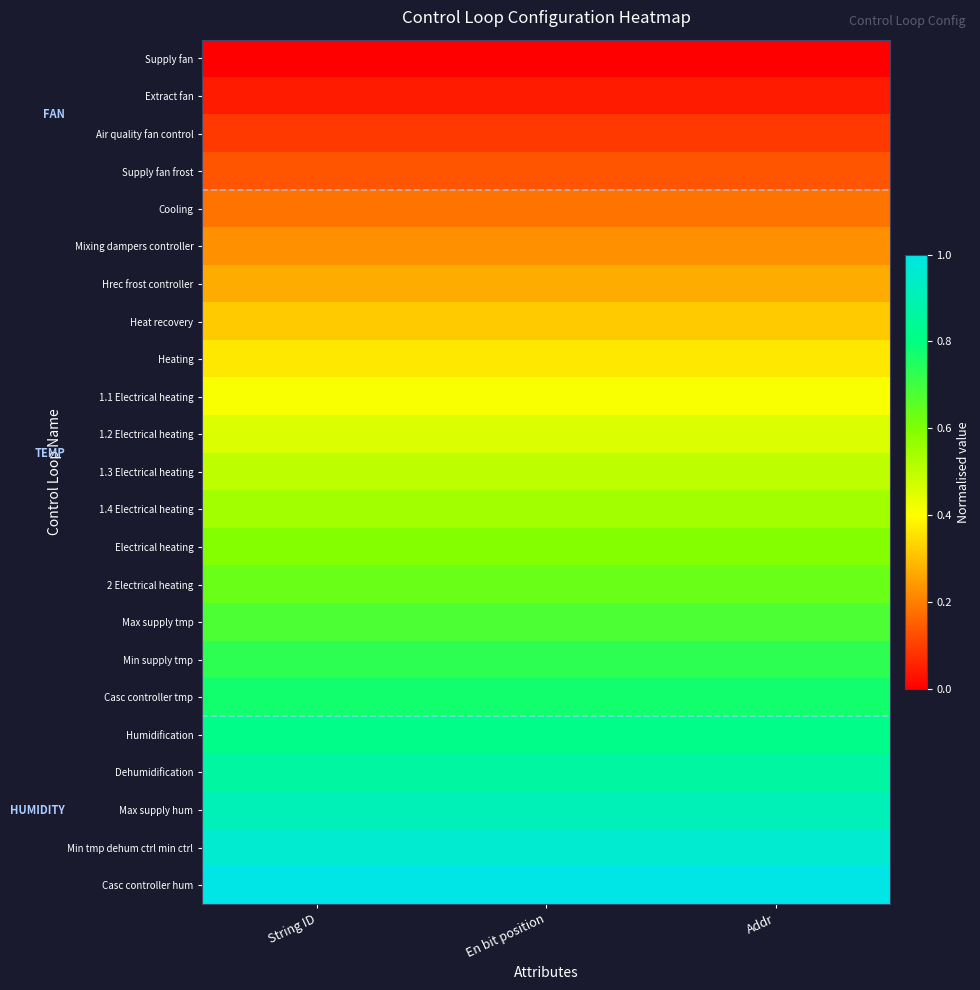

Reading right to left, transcribe all the data shown in this chart.

Supply fan: Addr=0.0	En bit position=0.0	String ID=0.0
Extract fan: Addr=0.0	En bit position=0.0	String ID=0.0
Air quality fan control: Addr=0.1	En bit position=0.1	String ID=0.1
Supply fan frost: Addr=0.1	En bit position=0.1	String ID=0.1
Cooling: Addr=0.2	En bit position=0.2	String ID=0.2
Mixing dampers controller: Addr=0.2	En bit position=0.2	String ID=0.2
Hrec frost controller: Addr=0.3	En bit position=0.3	String ID=0.3
Heat recovery: Addr=0.3	En bit position=0.3	String ID=0.3
Heating: Addr=0.4	En bit position=0.4	String ID=0.4
1.1 Electrical heating: Addr=0.4	En bit position=0.4	String ID=0.4
1.2 Electrical heating: Addr=0.5	En bit position=0.5	String ID=0.5
1.3 Electrical heating: Addr=0.5	En bit position=0.5	String ID=0.5
1.4 Electrical heating: Addr=0.5	En bit position=0.5	String ID=0.5
Electrical heating: Addr=0.6	En bit position=0.6	String ID=0.6
2 Electrical heating: Addr=0.6	En bit position=0.6	String ID=0.6
Max supply tmp: Addr=0.7	En bit position=0.7	String ID=0.7
Min supply tmp: Addr=0.7	En bit position=0.7	String ID=0.7
Casc controller tmp: Addr=0.8	En bit position=0.8	String ID=0.8
Humidification: Addr=0.8	En bit position=0.8	String ID=0.8
Dehumidification: Addr=0.9	En bit position=0.9	String ID=0.9
Max supply hum: Addr=0.9	En bit position=0.9	String ID=0.9
Min tmp dehum ctrl min ctrl: Addr=1.0	En bit position=1.0	String ID=1.0
Casc controller hum: Addr=1.0	En bit position=1.0	String ID=1.0